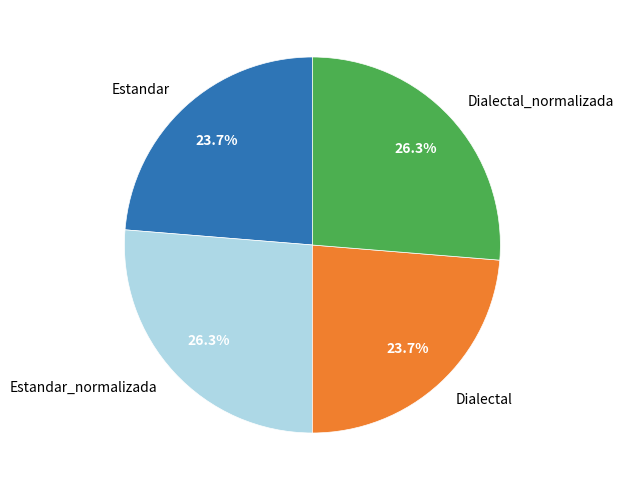

Do Dialectal_normalizada and Estandar_normalizada together represent more than half of the pie?

Yes